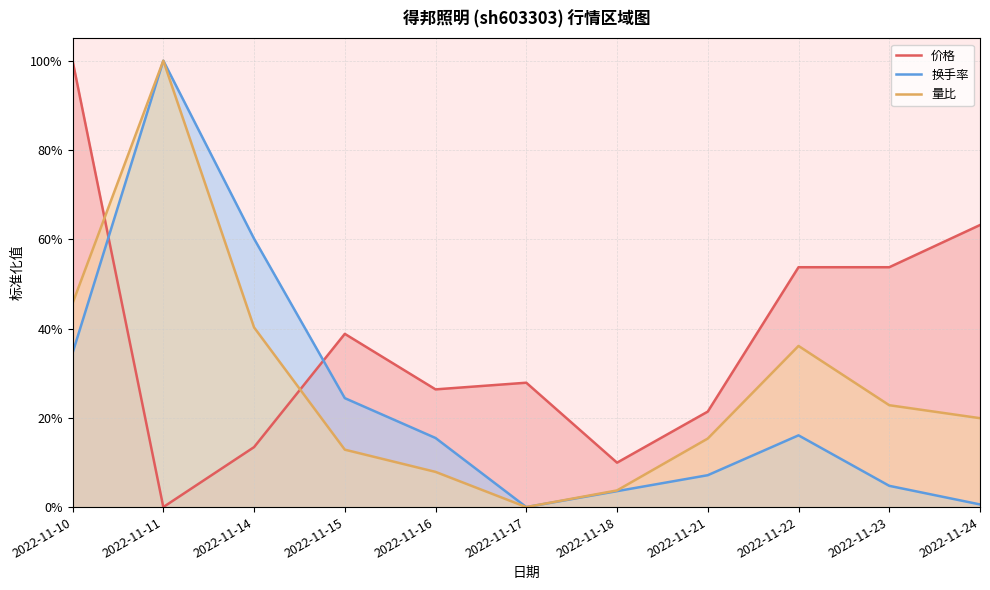

The 量比 series shows 0.1 at 2022-11-23. True or false?

False